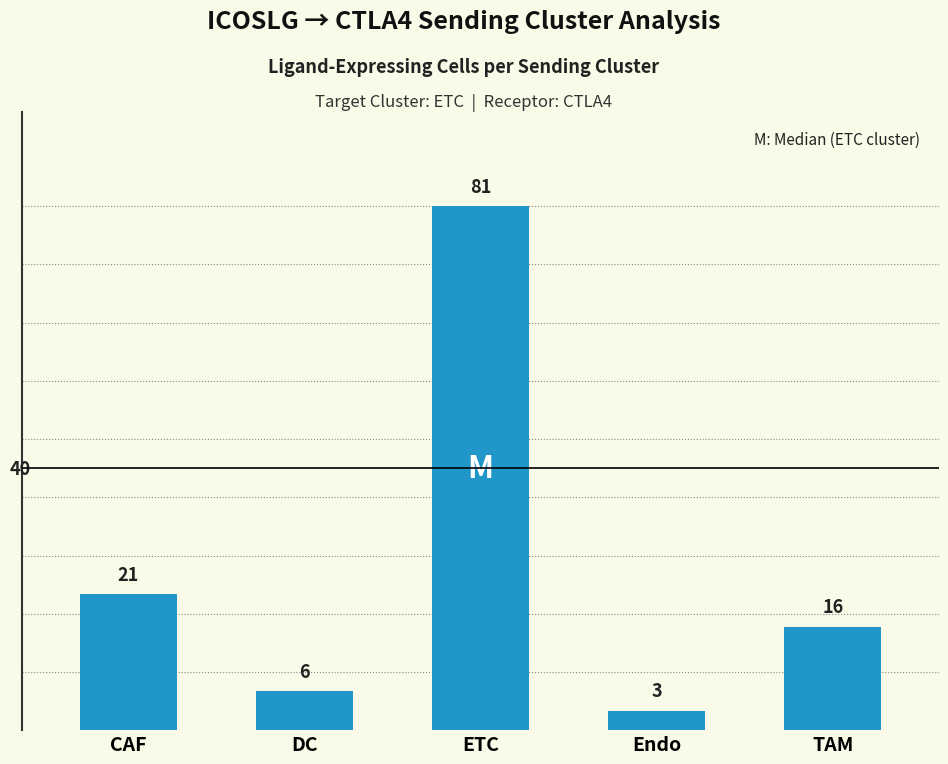

Reading left to right, list all the values displayed in this chart.

21	6	81	3	16